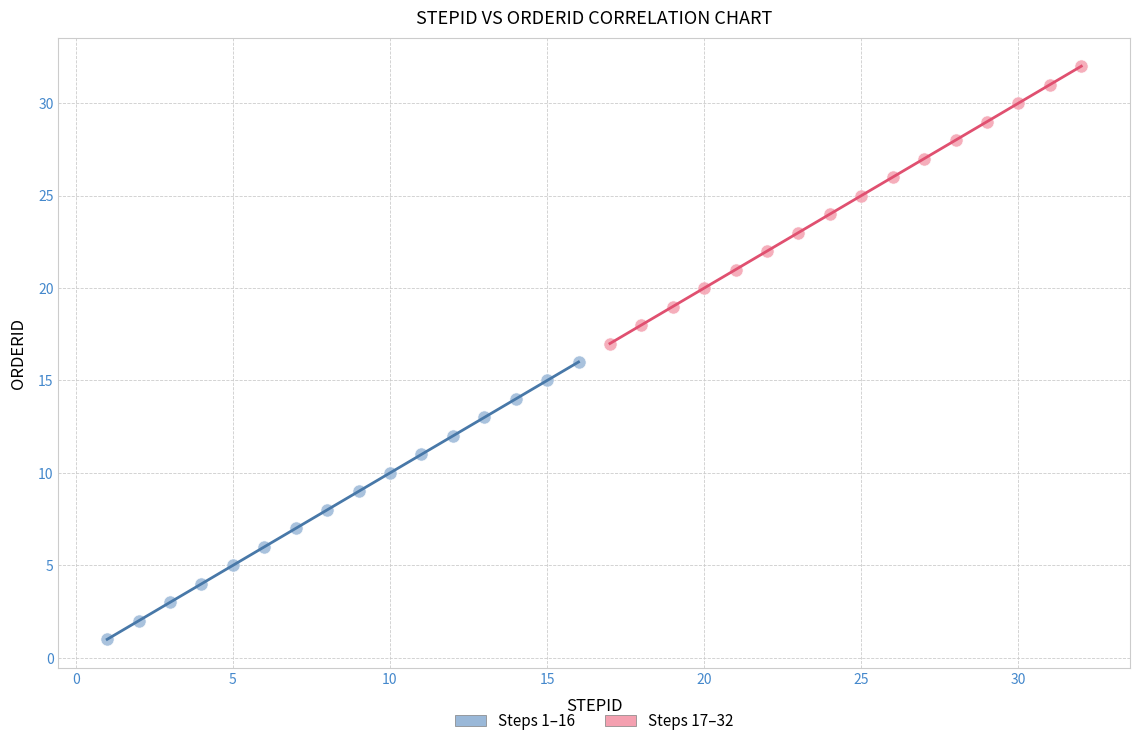

Which series contains the highest Y value?

Steps 17–32